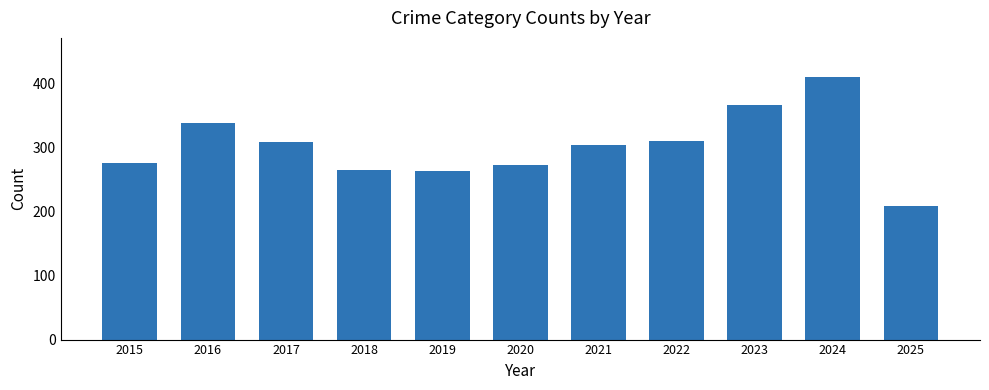

How many values are below 304?

5